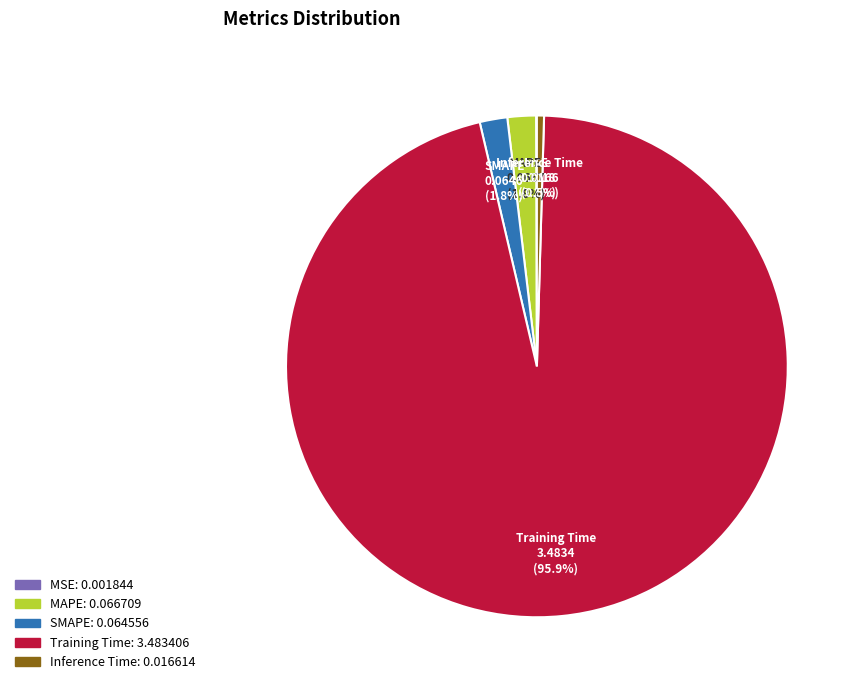

Is Inference Time the majority of the pie?

No